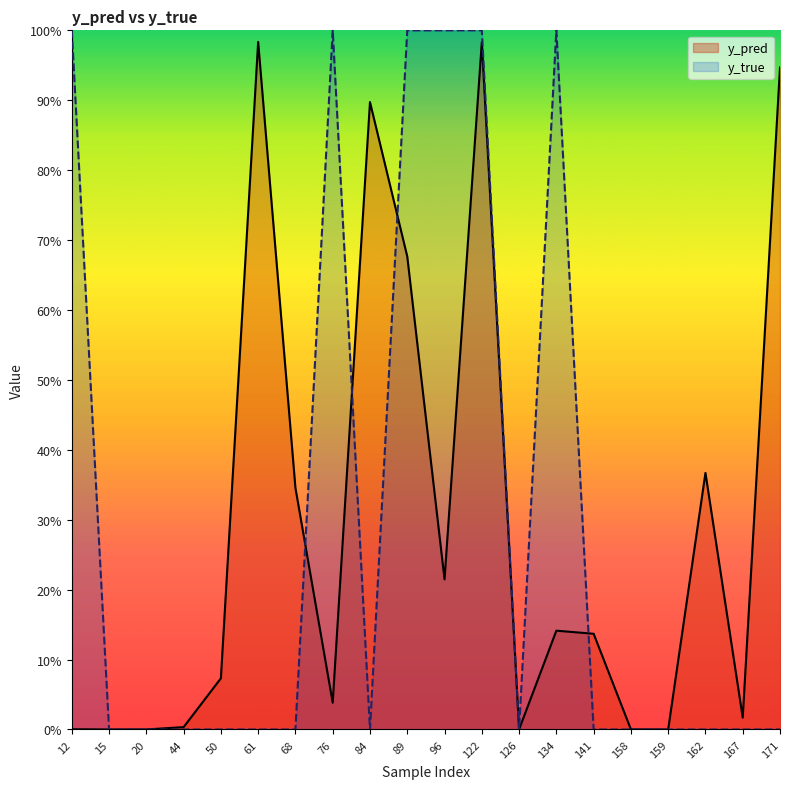

How many values in y_true are above zero?

6